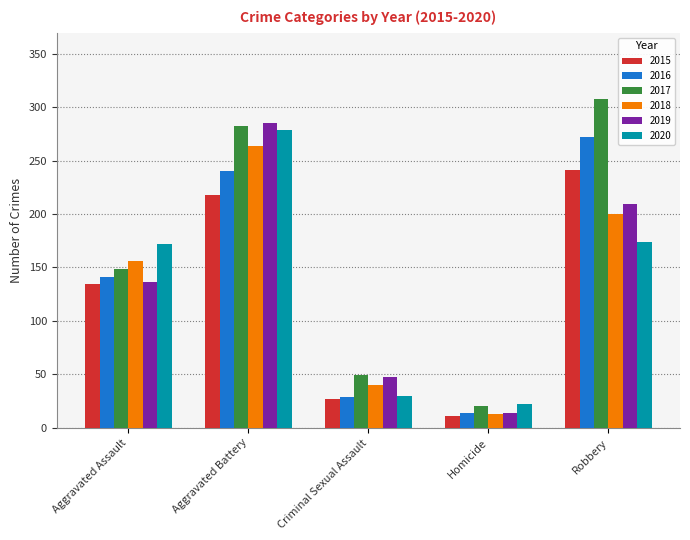

What is the spread (max minus min) of values at Homicide?

11